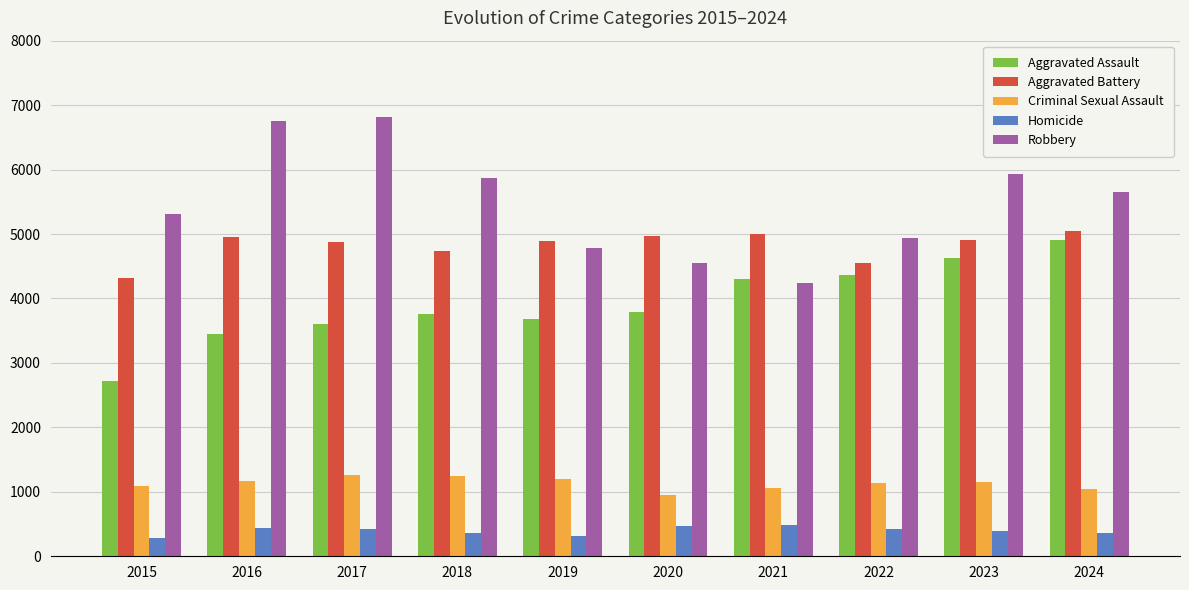

Which series has the largest range (max minus min)?

Robbery